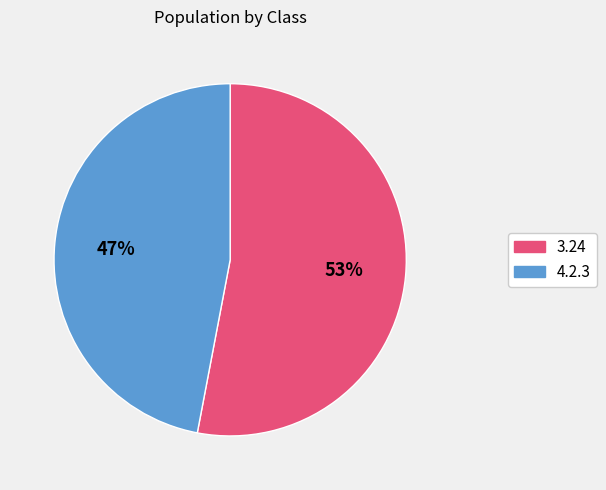

Is there a majority slice in this chart?

Yes